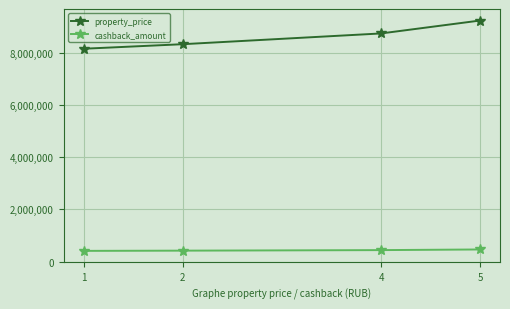

What is the difference between the maximum and minimum values in the property_price series?

1083400